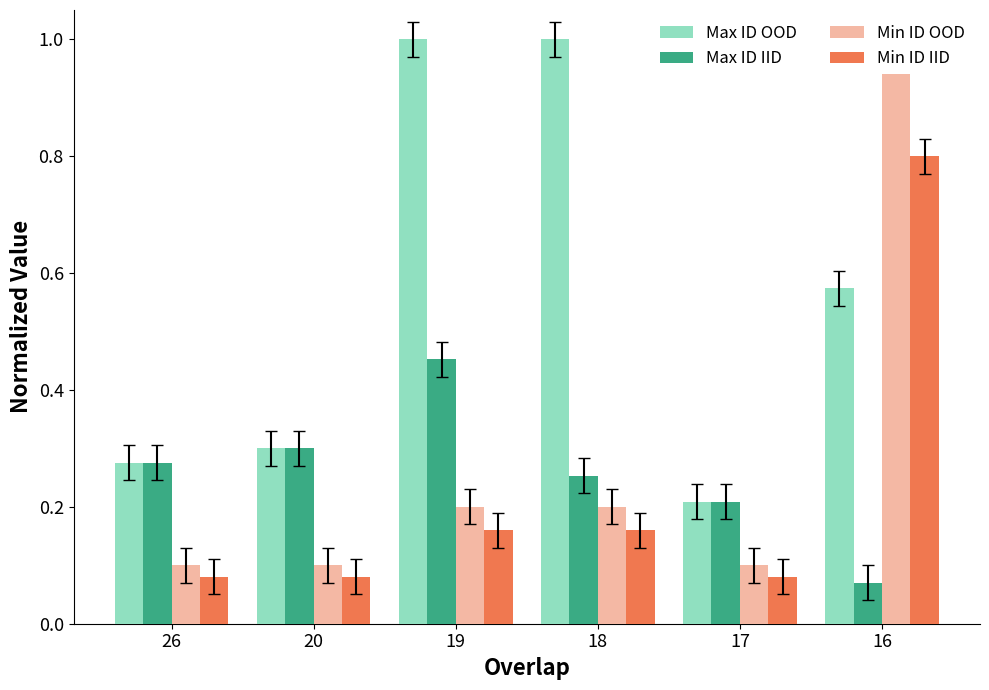

Does the chart contain stacked bars?

No